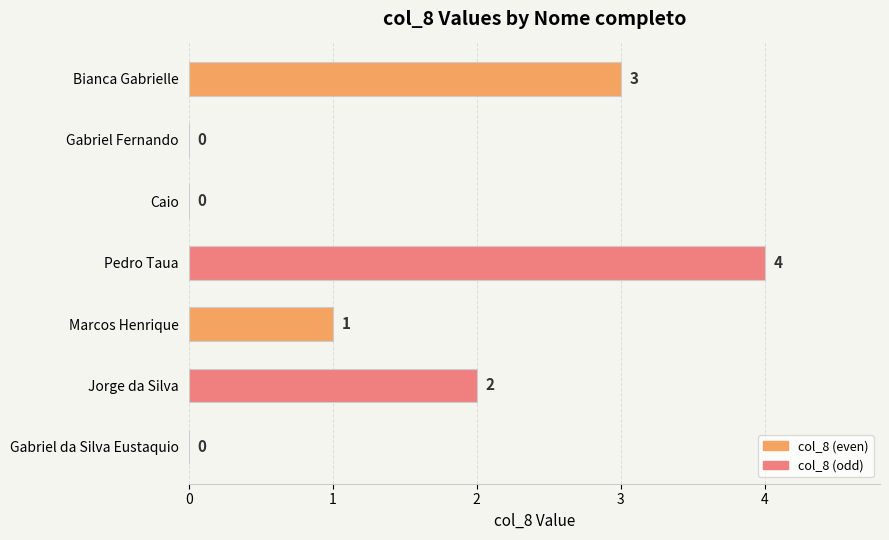

How many values are between 0 and 3?

6